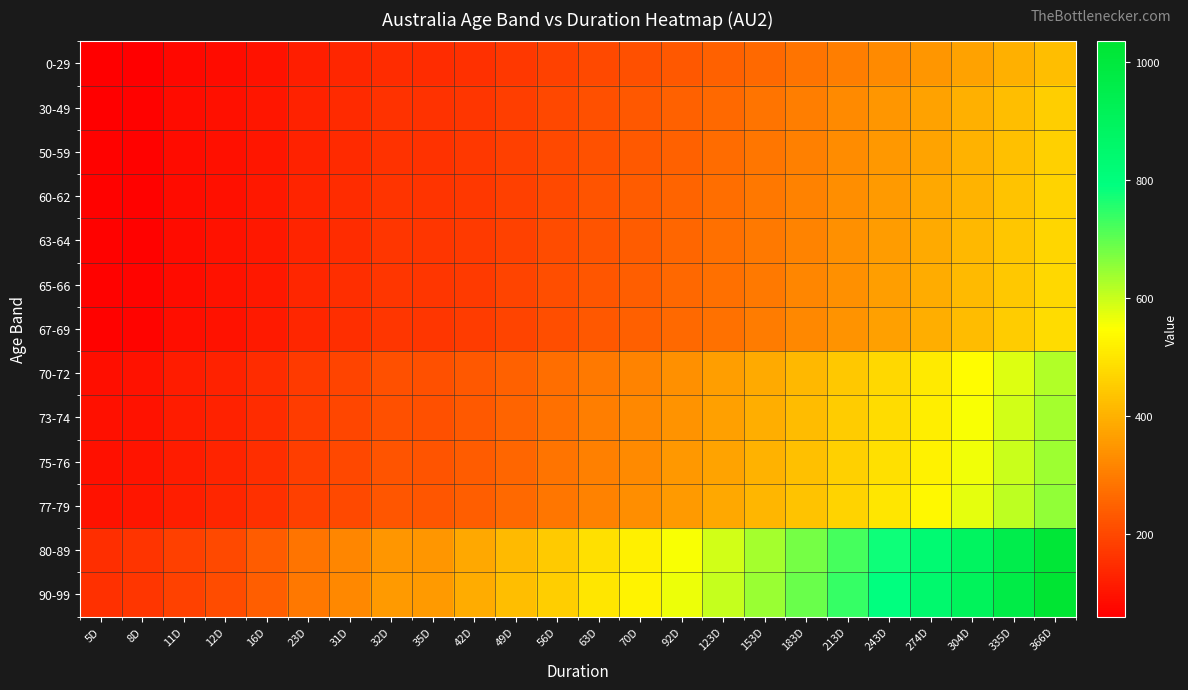

Between 32D and 274D, which is larger?

274D